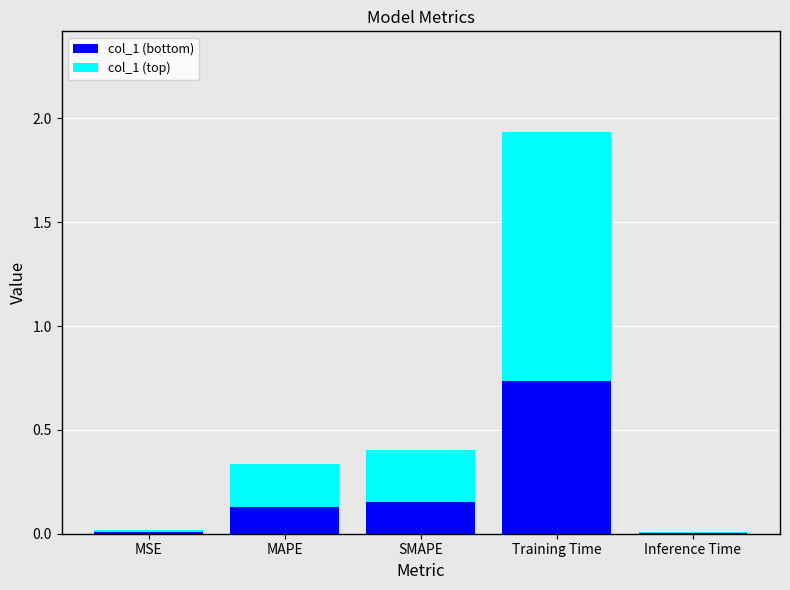

At which category is the sum across all series the highest?

Training Time